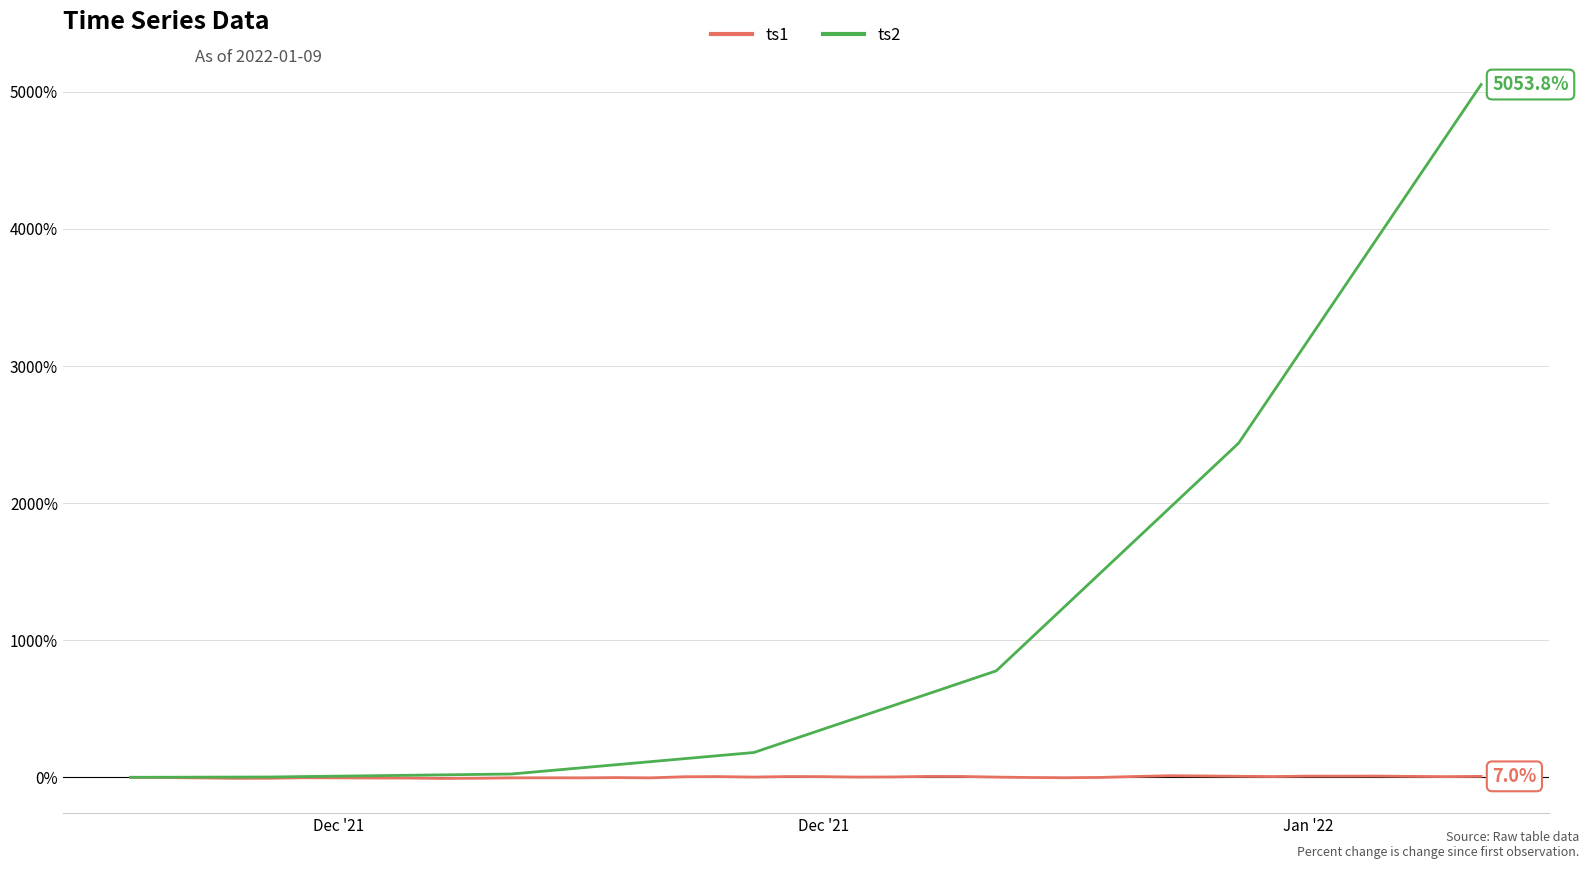

What is the average value of the ts1 series?

1.2